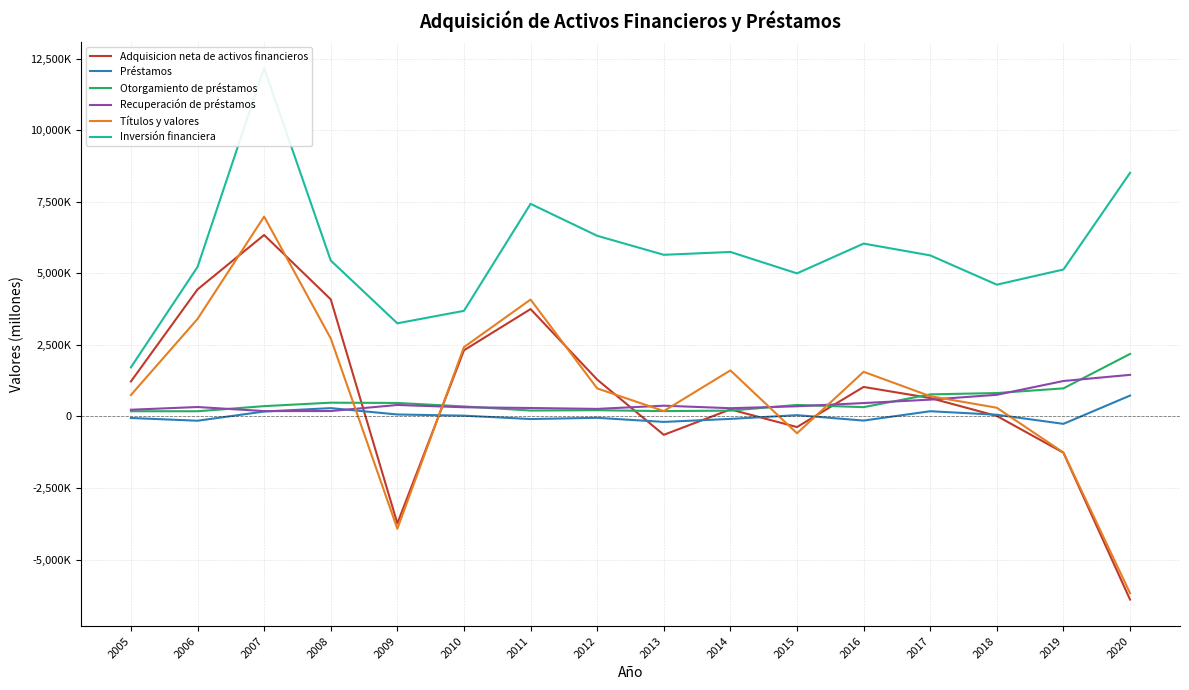

What is the value of the Préstamos point at the 7th from the left?

-88926